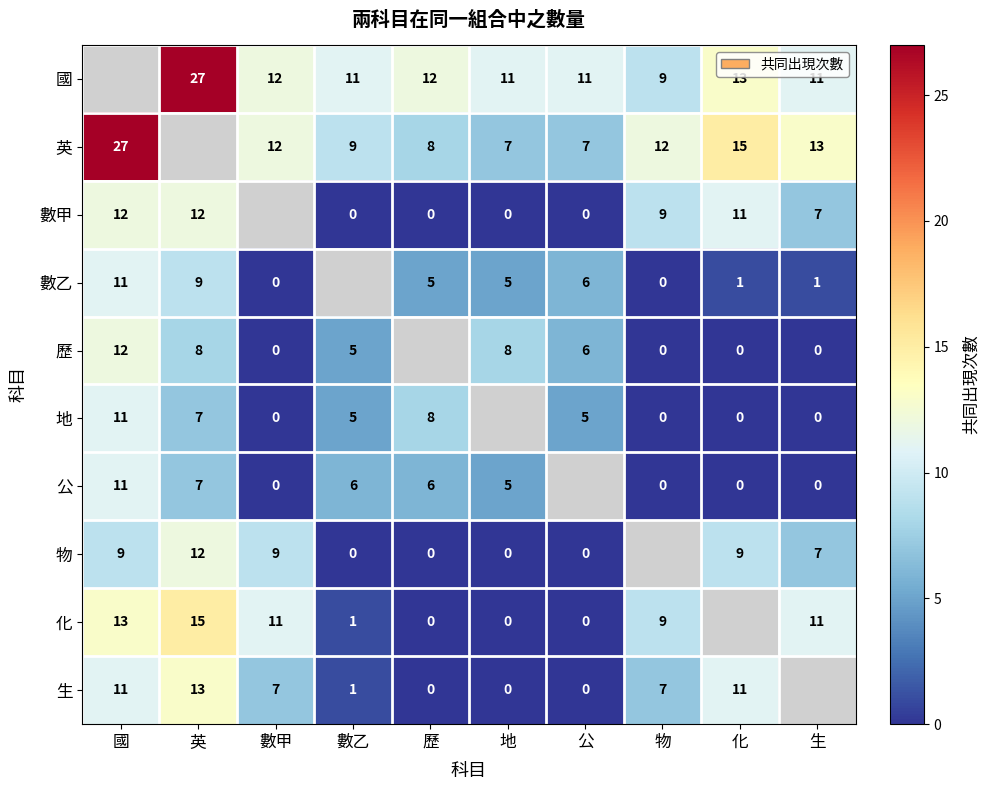

The value of 地 at 歷 is 6. True or false?

False